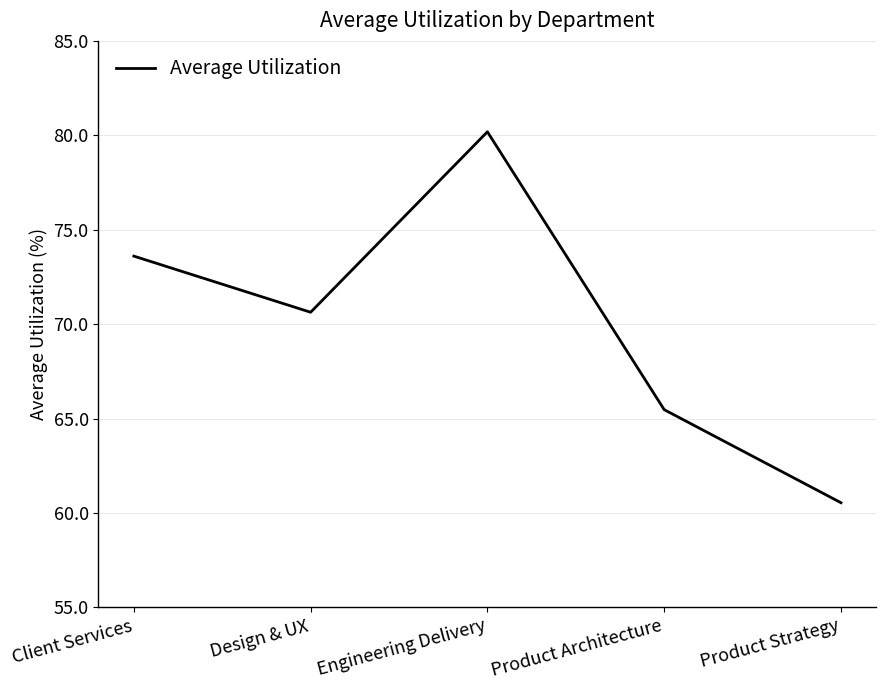

Between Product Strategy and Client Services, which is larger?

Client Services